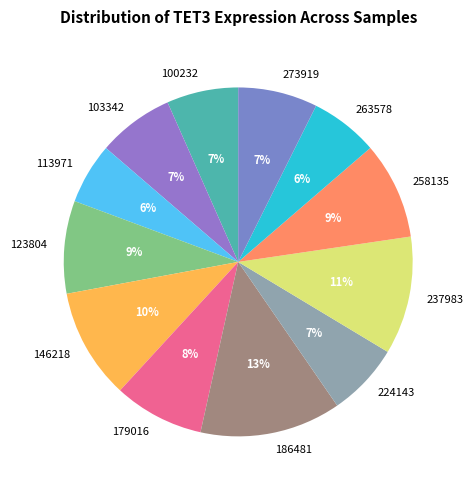

What is the smallest slice in the pie chart?

113971